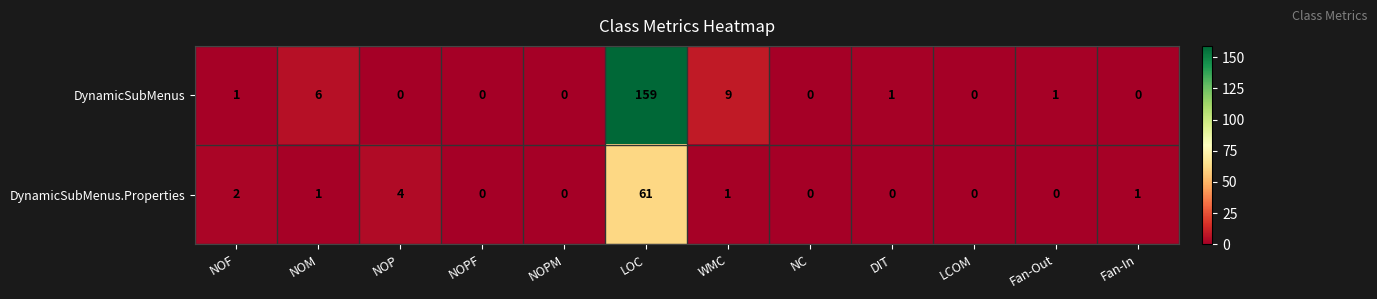

What is the total value across all series at NOF?

3